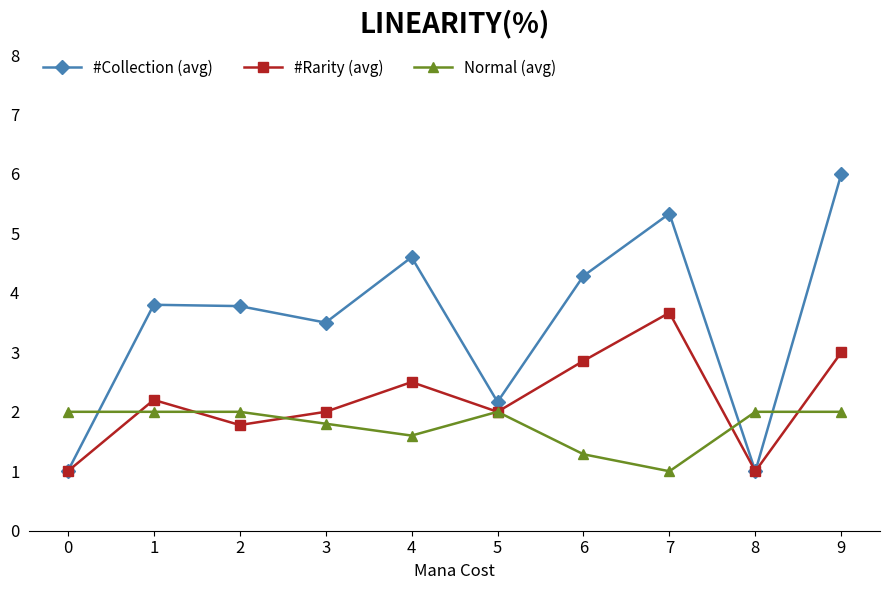

Reading left to right, transcribe all the data shown in this chart.

#Collection (avg): 1.0	3.8	3.8	3.5	4.6	2.2	4.3	5.3	1.0	6.0
#Rarity (avg): 1.0	2.2	1.8	2.0	2.5	2.0	2.9	3.7	1.0	3.0
Normal (avg): 2.0	2.0	2.0	1.8	1.6	2.0	1.3	1.0	2.0	2.0